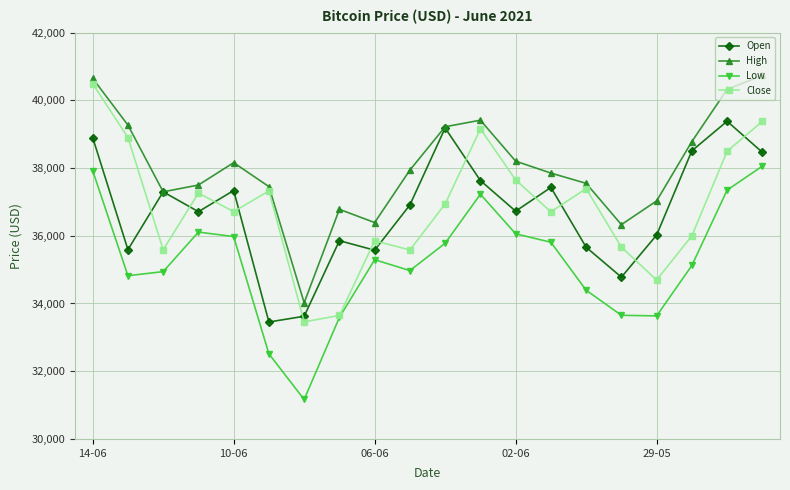

What is the minimum value shown in the chart?

31164.7